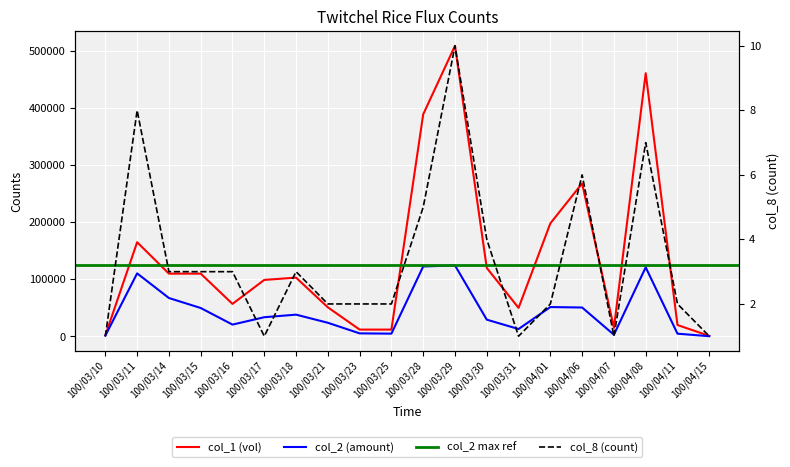

Where does the col_2 series first go above 33660?

100/03/11